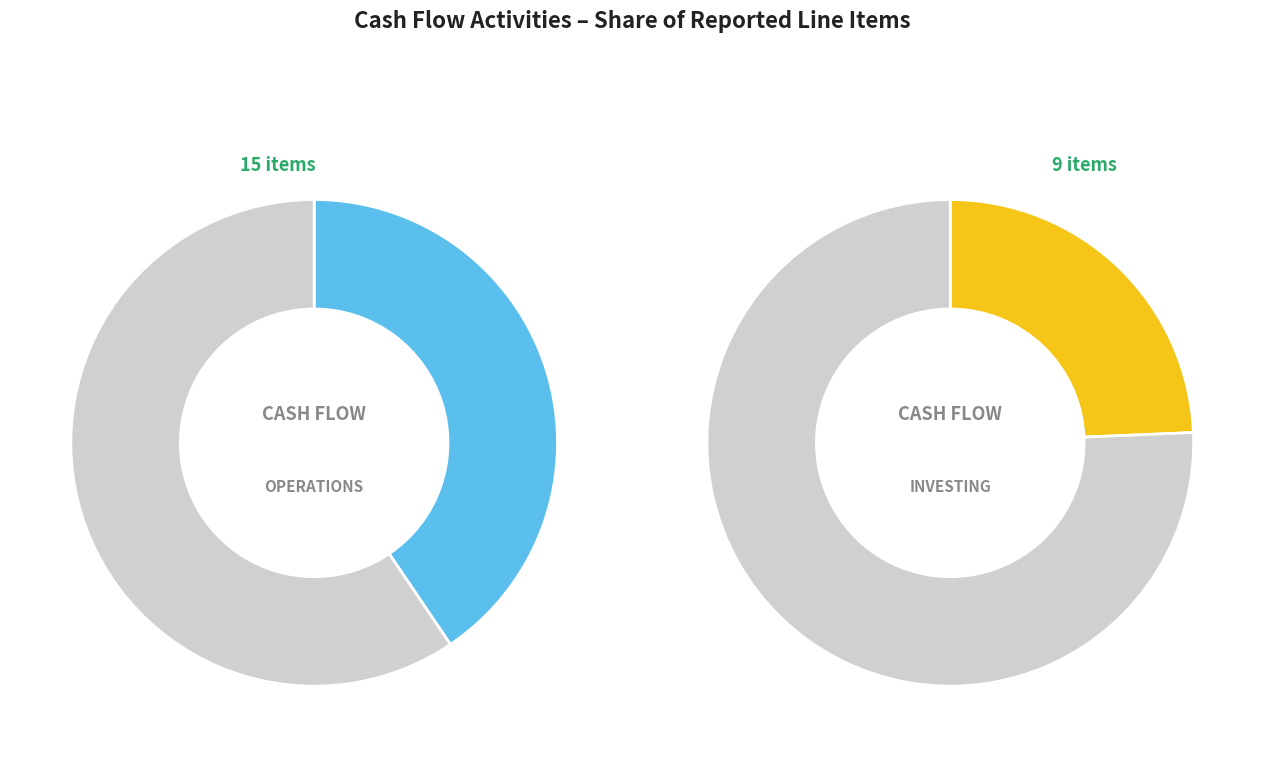

Does Operations account for over 50% of the chart?

No